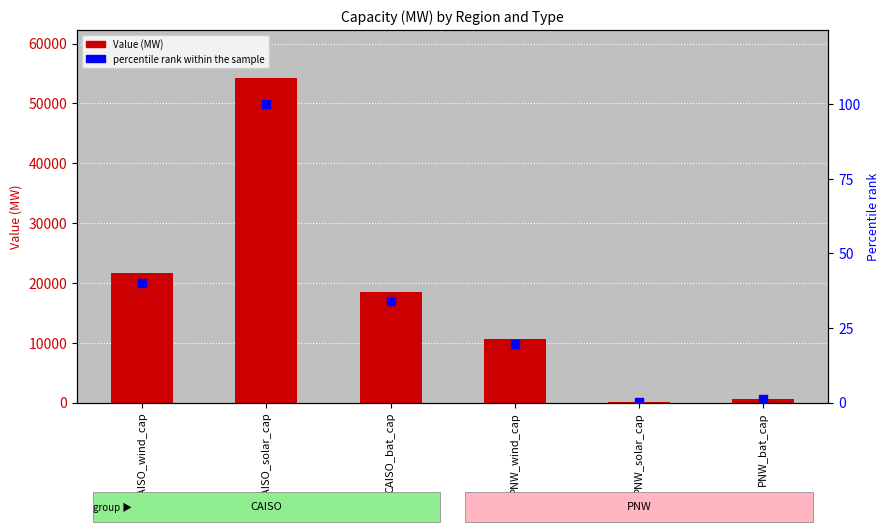

Which series contains the lowest Y value?

percentile rank within the sample